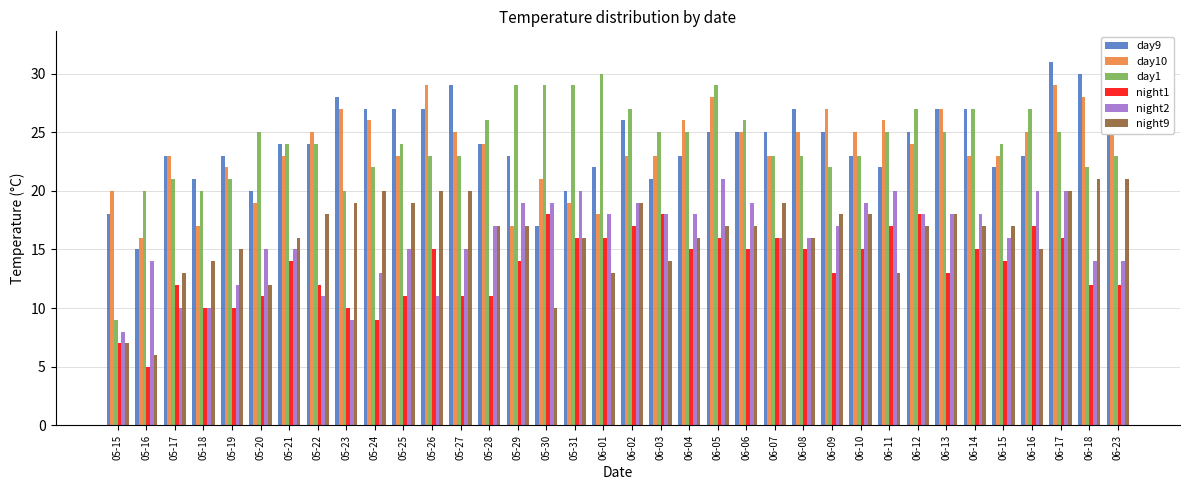

What position from the right is 05-16?

35